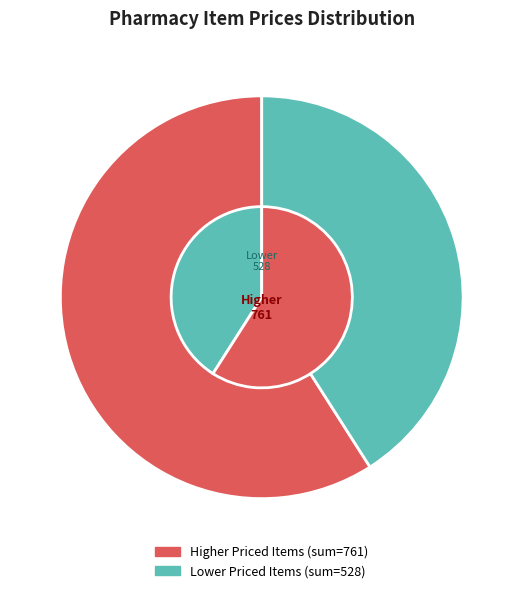

Is it true that 1+1 INFINITY CARE 50+ SPF is 10% of the pie?

False